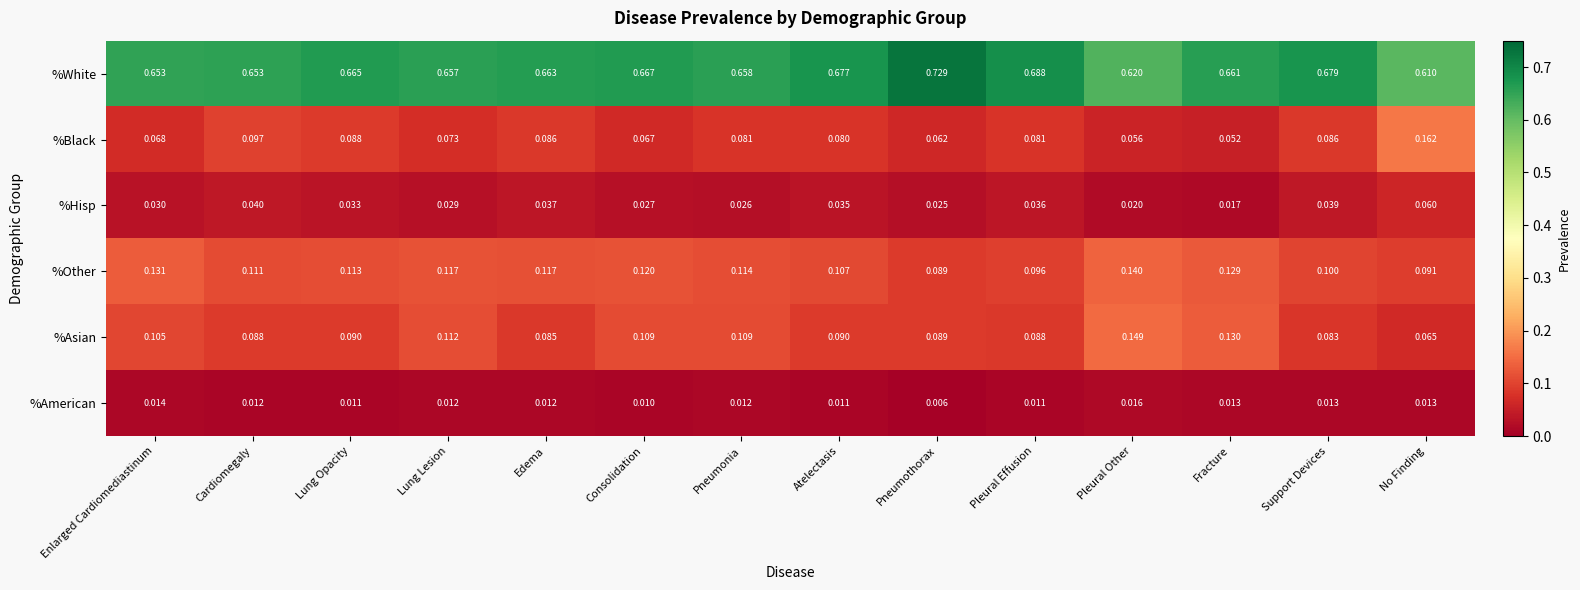

Which series changed the most between Enlarged Cardiomediastinum and Consolidation?

%White